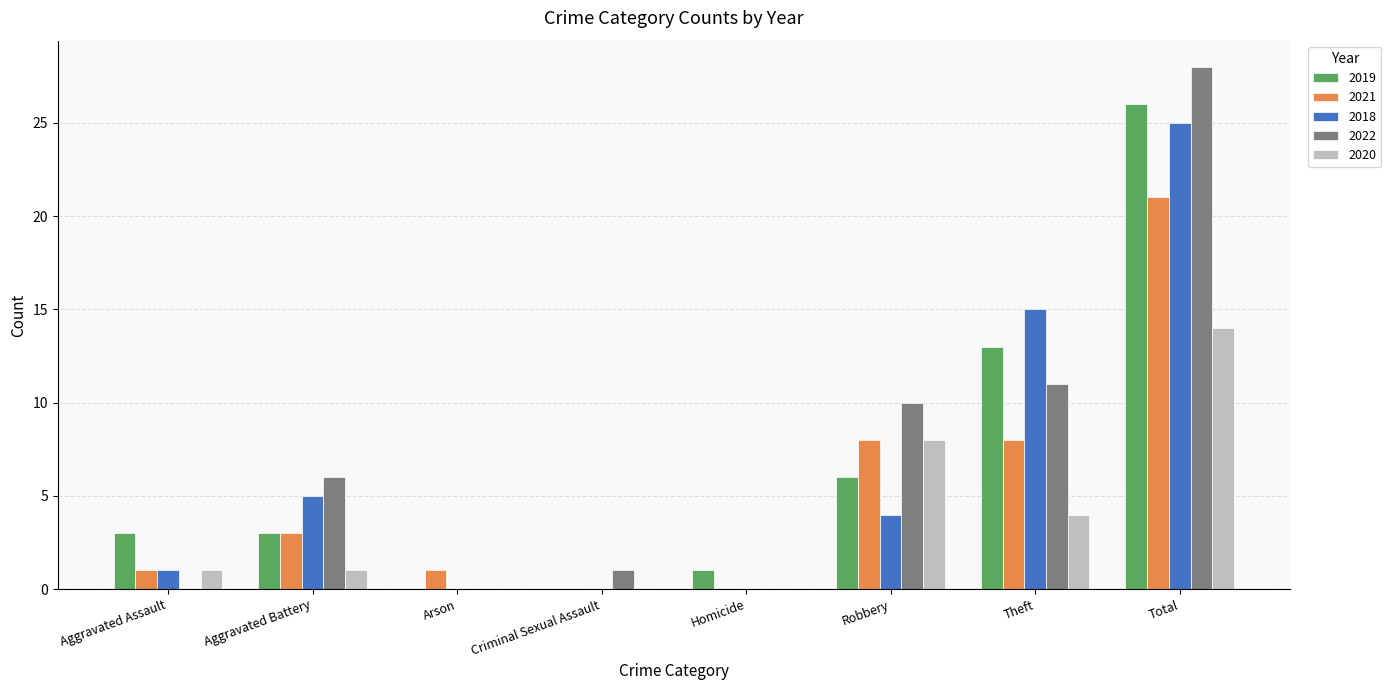

True or false: 2018 has a value of 0 at Homicide.

True